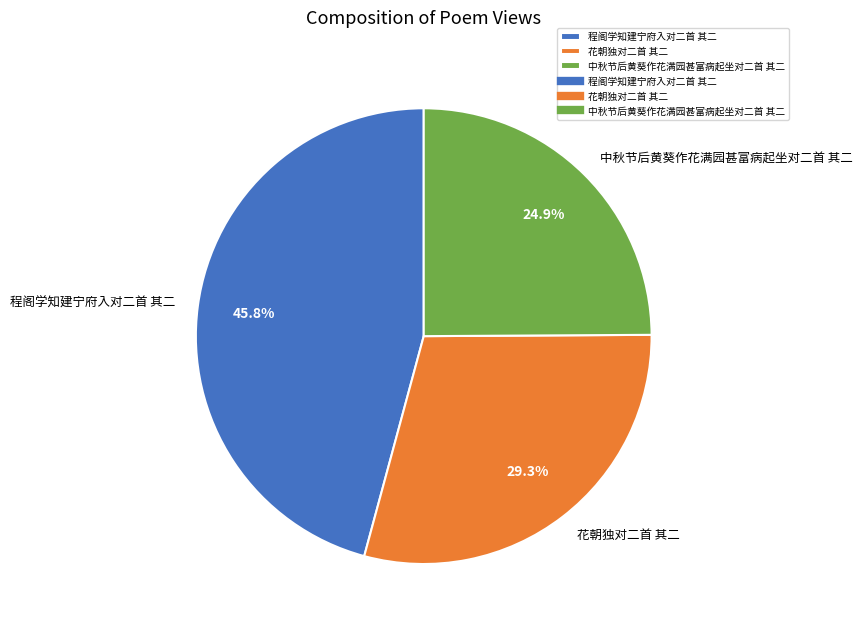

Does 程阁学知建宁府入对二首 其二 represent more than half of the total?

No